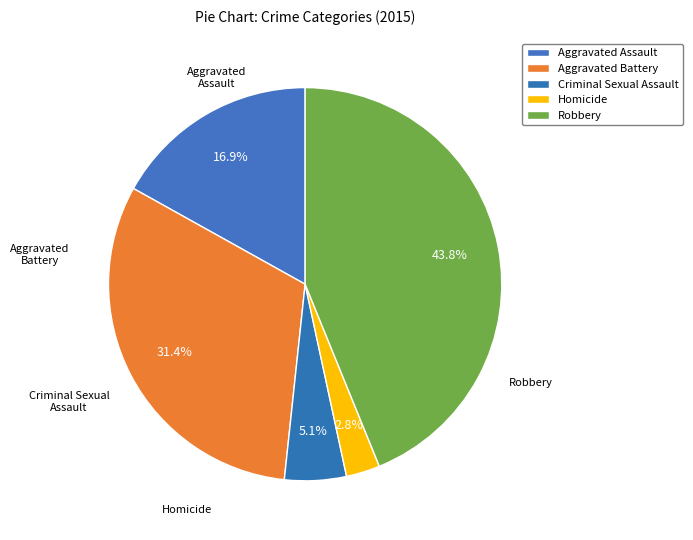

How many slices are in this pie chart?

5